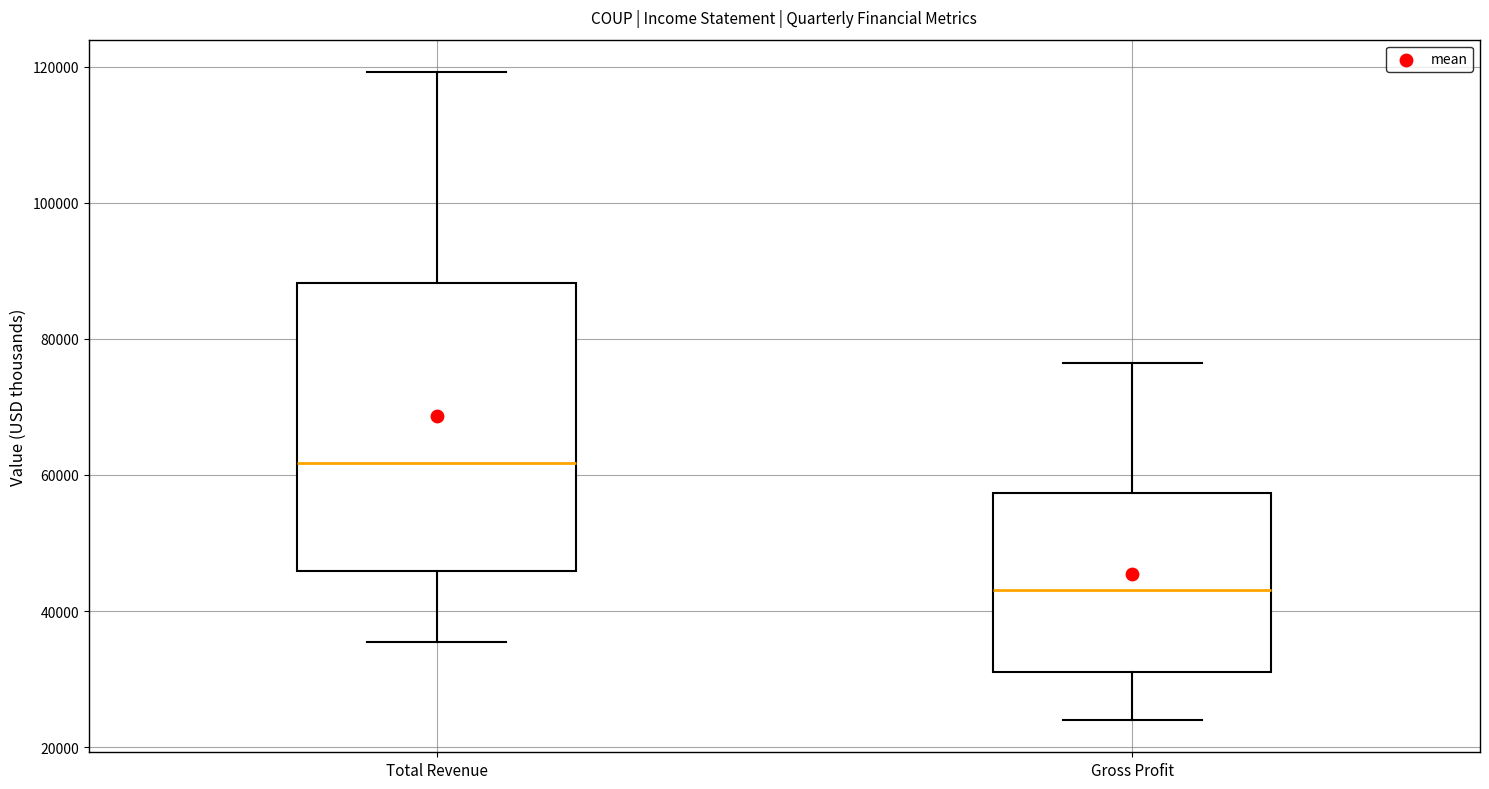

Where does the upper whisker of the box for Gross Profit end on the y-axis? The values are not printed on the chart, so give them approximately, as read against the axis.

76000